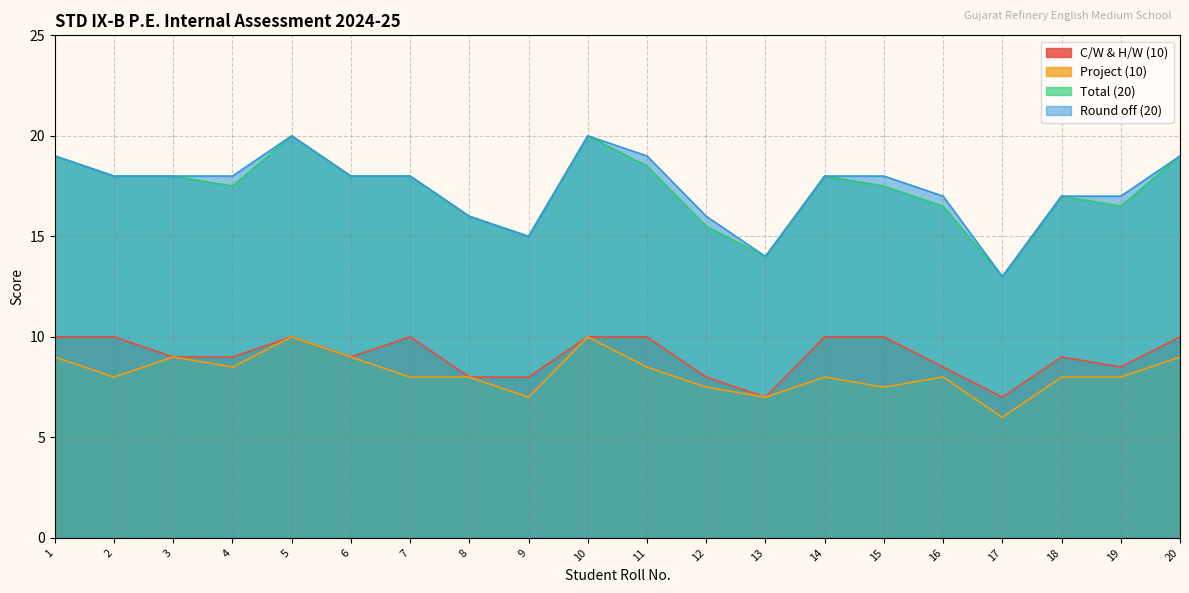

Reading left to right, what are all the values shown in this chart?

C/W & H/W (10): 10.0	10.0	9.0	9.0	10.0	9.0	10.0	8.0	8.0	10.0	10.0	8.0	7.0	10.0	10.0	8.5	7.0	9.0	8.5	10.0
Project (10): 9.0	8.0	9.0	8.5	10.0	9.0	8.0	8.0	7.0	10.0	8.5	7.5	7.0	8.0	7.5	8.0	6.0	8.0	8.0	9.0
Total (20): 19.0	18.0	18.0	17.5	20.0	18.0	18.0	16.0	15.0	20.0	18.5	15.5	14.0	18.0	17.5	16.5	13.0	17.0	16.5	19.0
Round off (20): 19.0	18.0	18.0	18.0	20.0	18.0	18.0	16.0	15.0	20.0	19.0	16.0	14.0	18.0	18.0	17.0	13.0	17.0	17.0	19.0